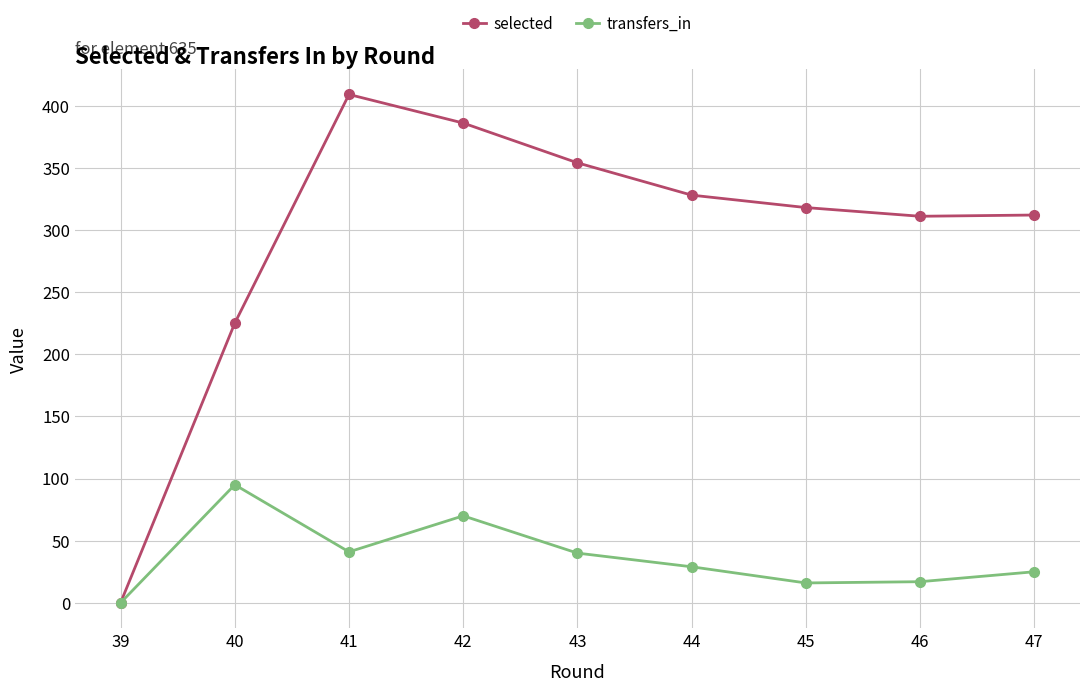

What is the average value of the selected series?

294